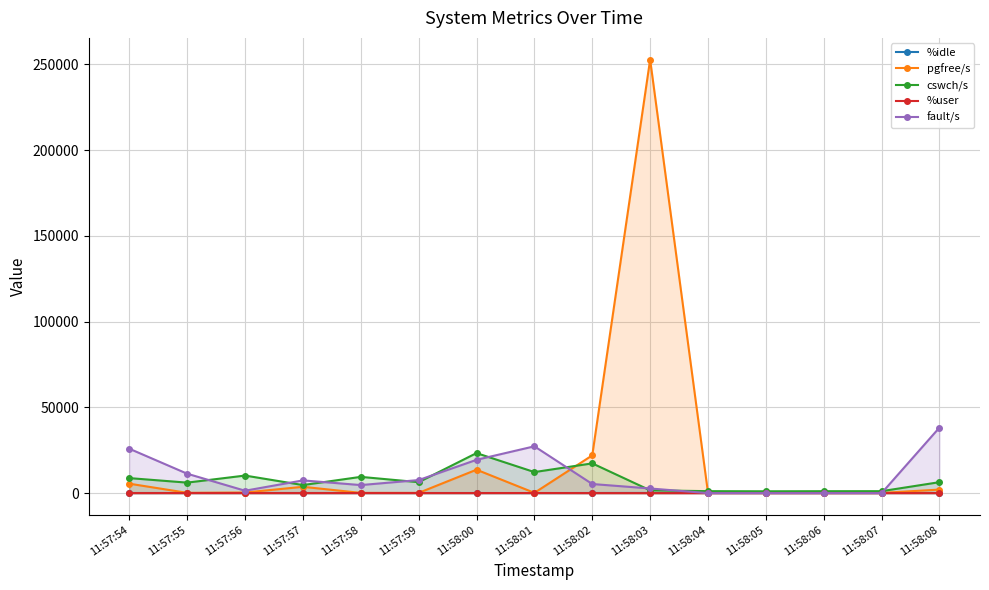

Reading left to right, what are all the values shown in this chart?

%idle: 68.8	65.6	72.8	75.8	66.4	66.6	64.6	45.1	77.1	100.0	99.8	99.9	99.6	97.6	76.8
pgfree/s: 5500.0	167.0	349.0	3681.0	130.0	133.0	13656.0	162.0	22004.0	252737.0	125.0	122.0	124.0	123.0	2062.0
cswch/s: 8754.0	6116.0	10240.0	4693.0	9473.0	6376.0	23333.0	12262.0	17342.0	1625.0	1144.0	1070.0	1121.0	1135.0	6387.0
%user: 26.8	32.0	23.8	23.2	32.8	32.4	32.2	53.5	20.4	0.0	0.1	0.0	0.2	2.0	21.9
fault/s: 25885.0	11316.0	1396.0	7414.0	4688.0	7606.0	19408.0	27288.0	5307.0	2702.0	3.0	0.0	2.0	3.0	38229.0